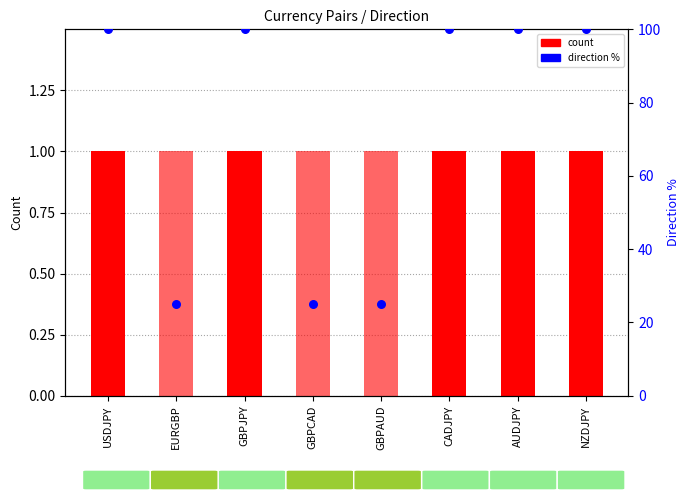

At how many categories does at least one series exceed 13?

8